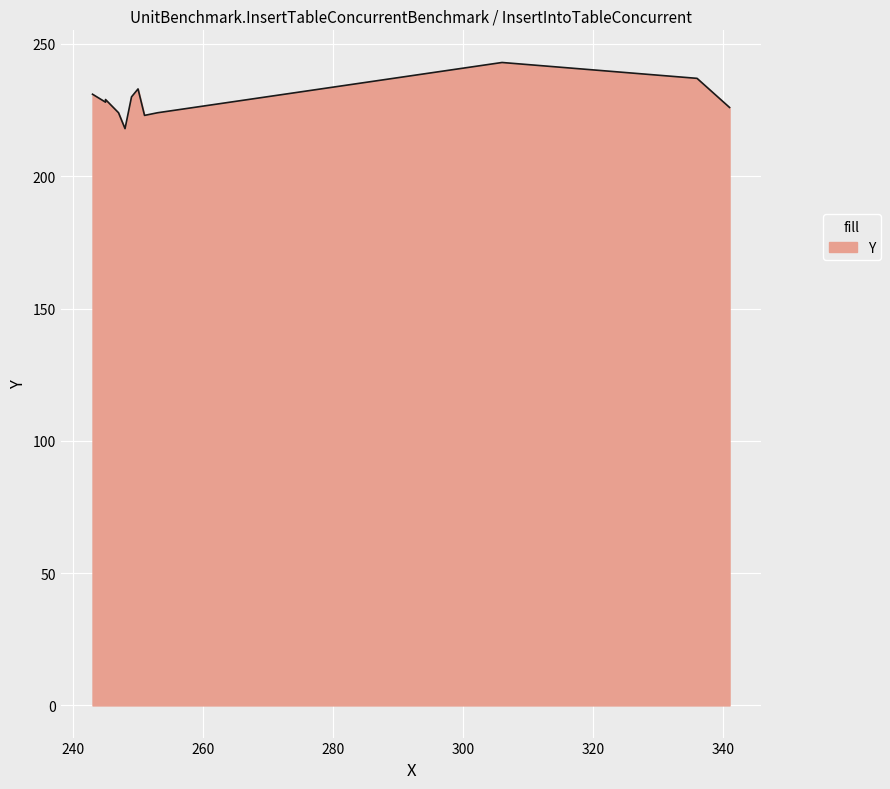

Read the value at 9.

233